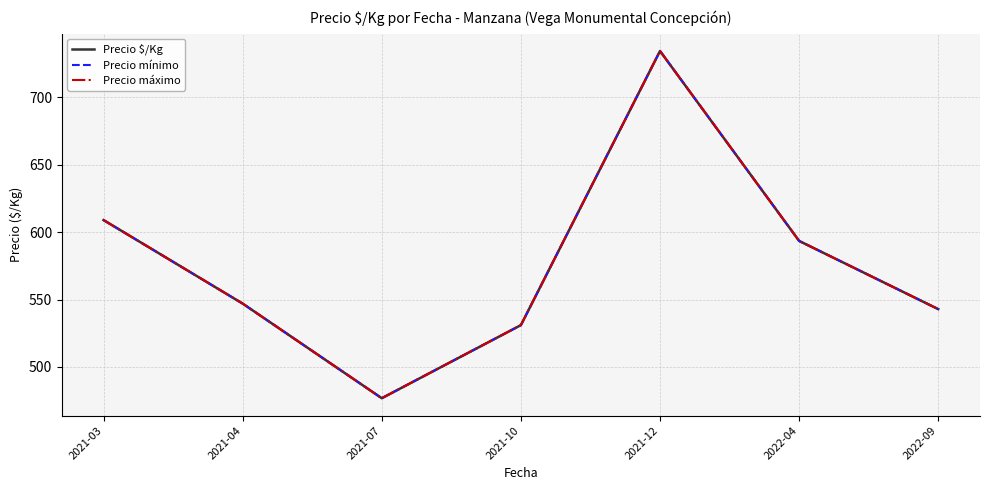

What is the greatest value displayed?

734.5